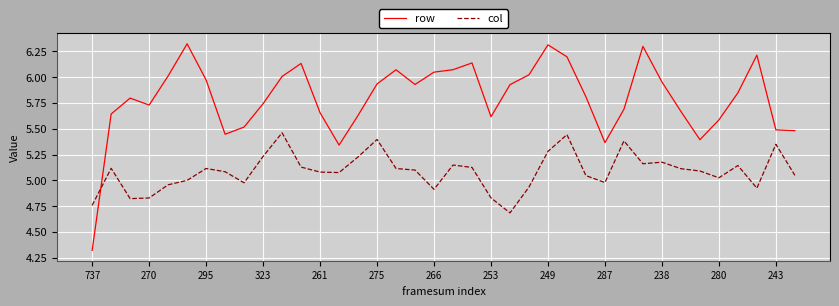

List the series in order of their overall mean, highest first.

row, col